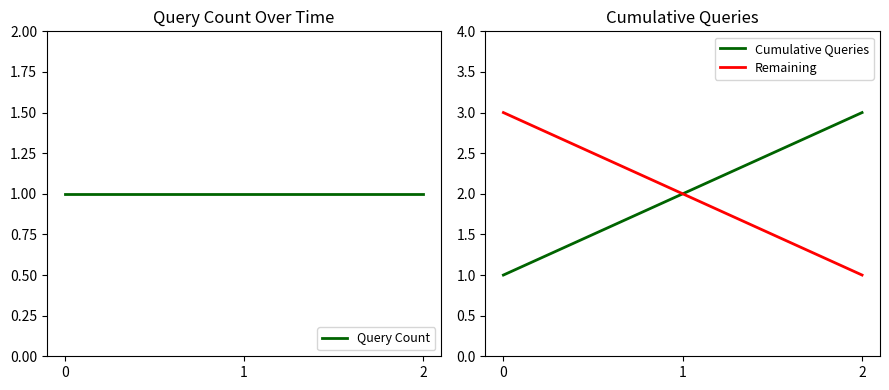

Which series has the largest total across all categories?

Cumulative Queries